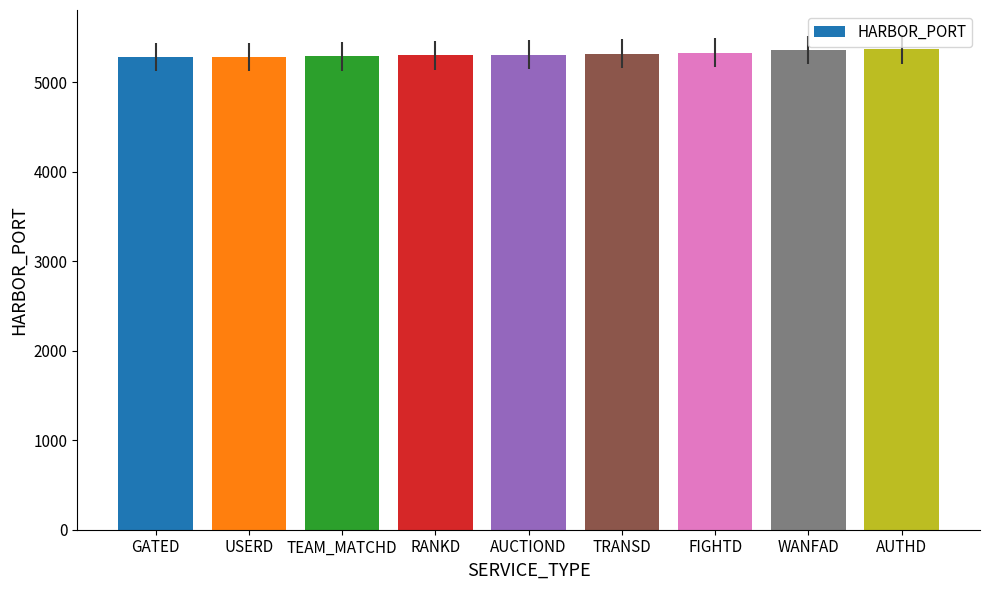

What is the average value?

5317